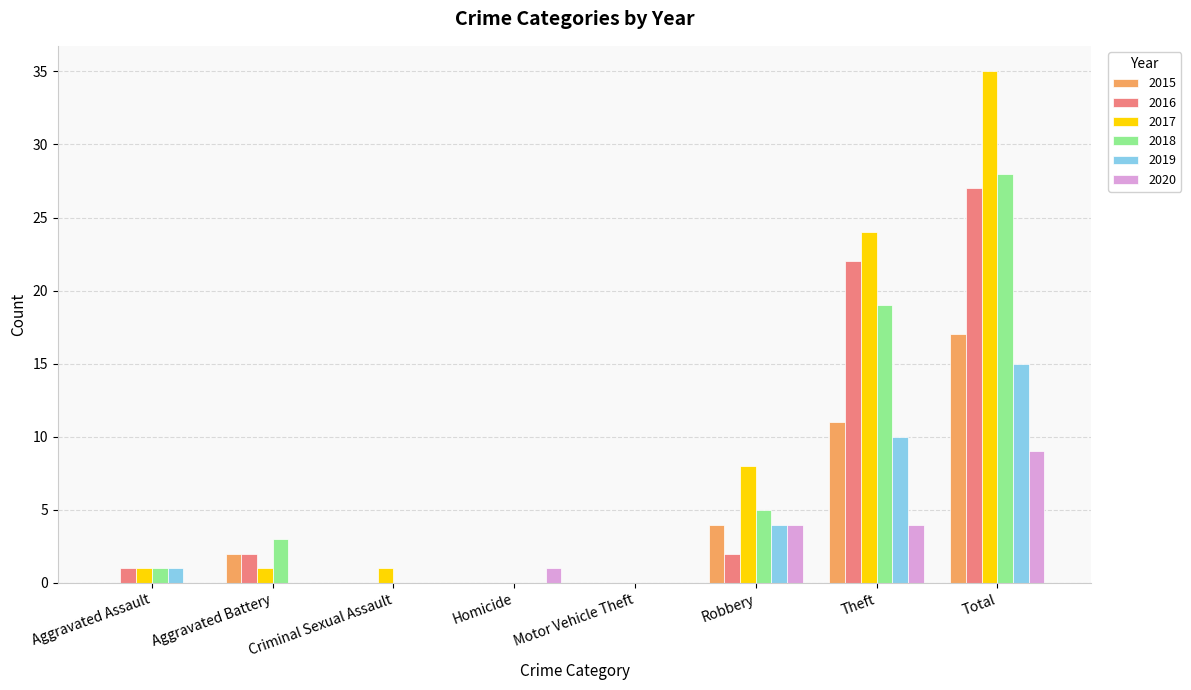

What is the sum of all 2017 values?

70